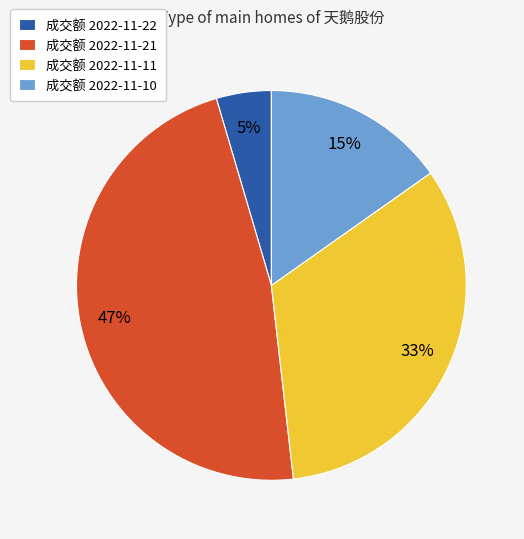

Which slice is the smallest?

成交额 2022-11-22